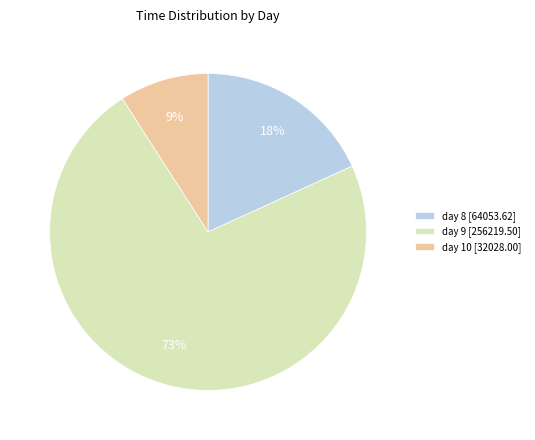

Do day 9 and day 8 together represent more than half of the pie?

Yes